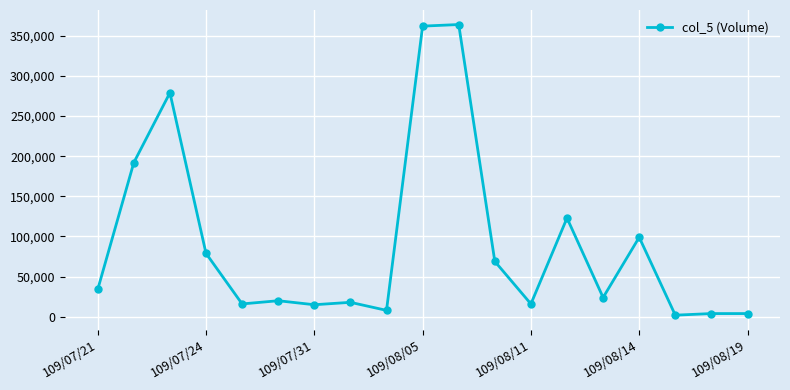

What is the sum of all values?

1728000